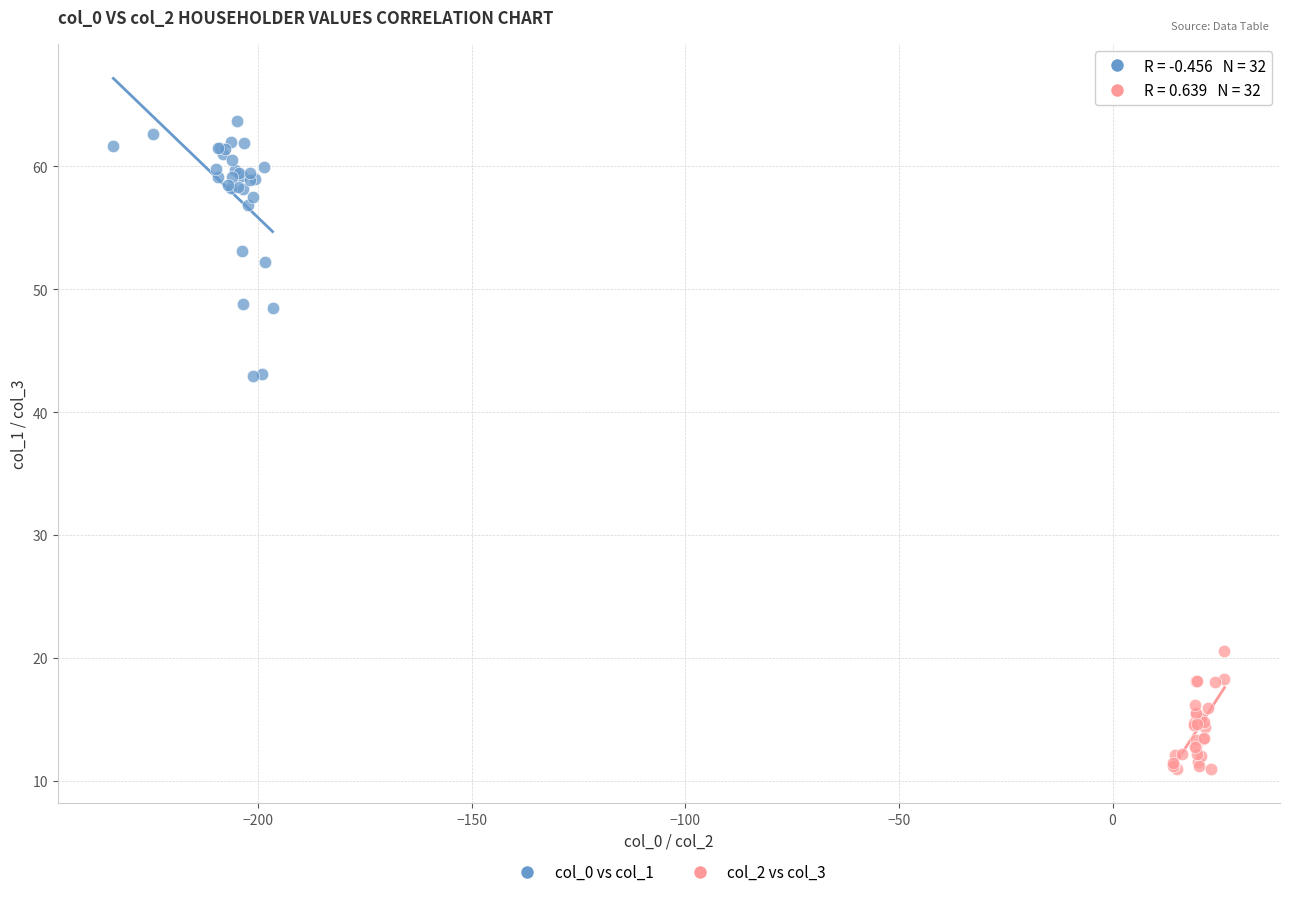

Which series contains the highest Y value?

col_0 vs col_1